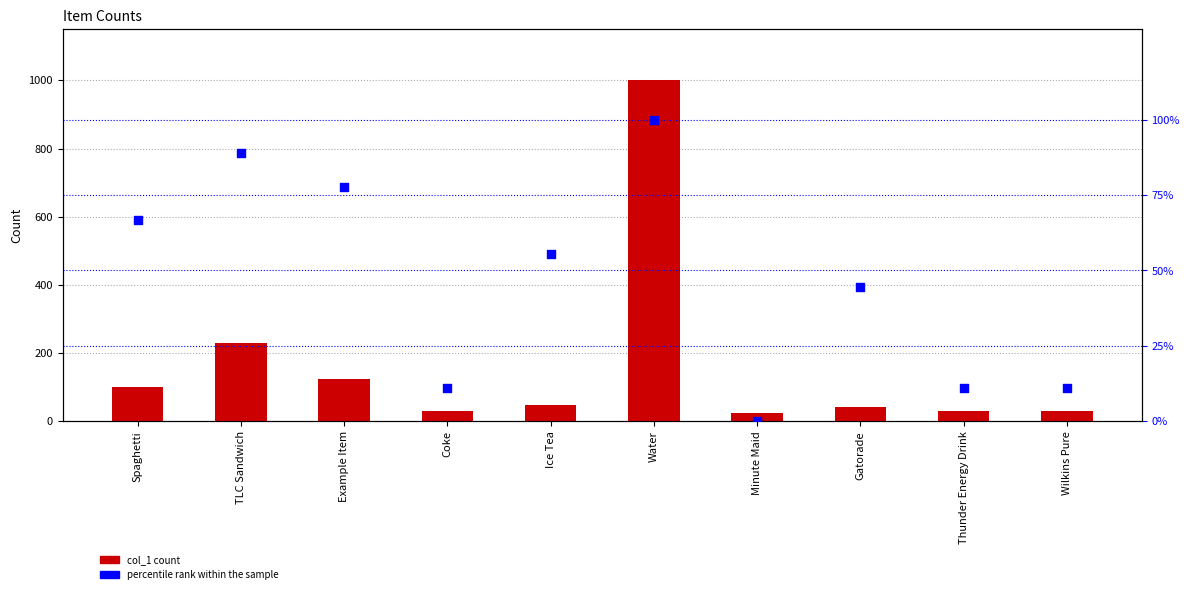

At how many categories does at least one series exceed 708?

1